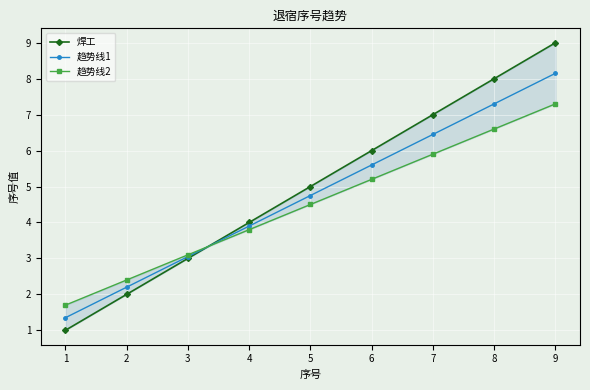

Which series ends up on top after the final intersection of 趋势线1 and 趋势线2?

趋势线1